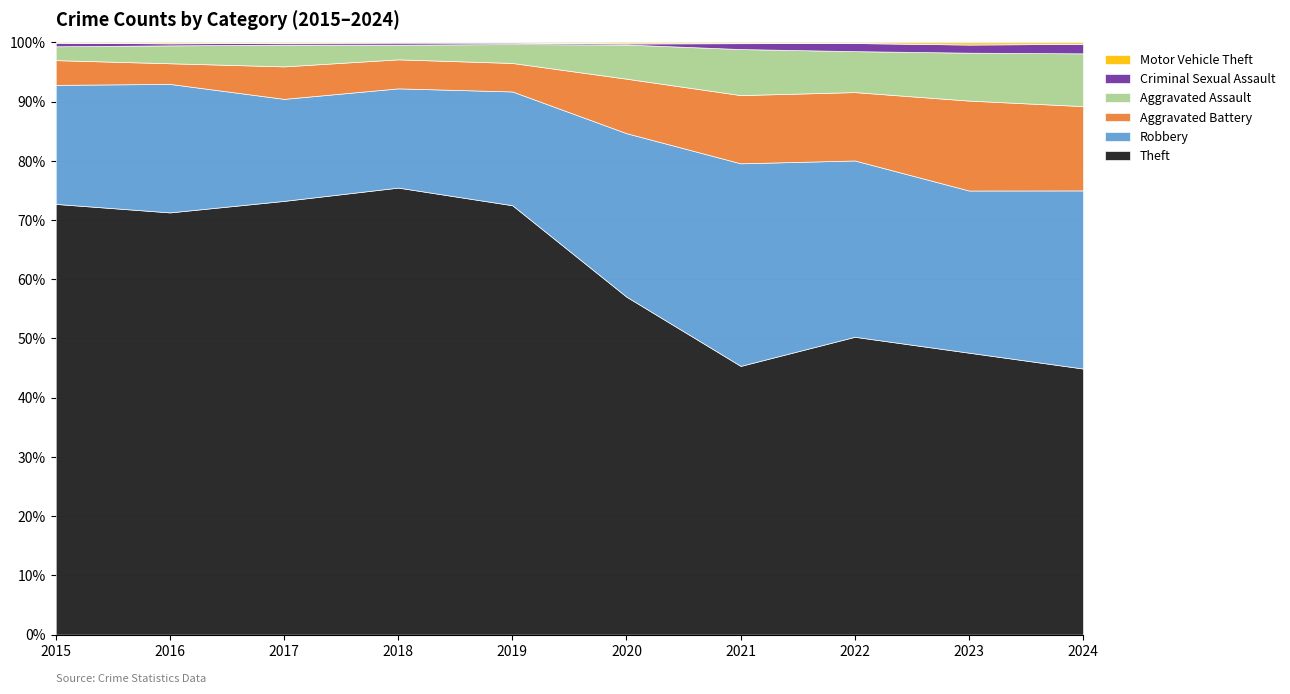

What are all the series names shown in the legend?

Theft, Robbery, Aggravated Battery, Aggravated Assault, Criminal Sexual Assault, Motor Vehicle Theft